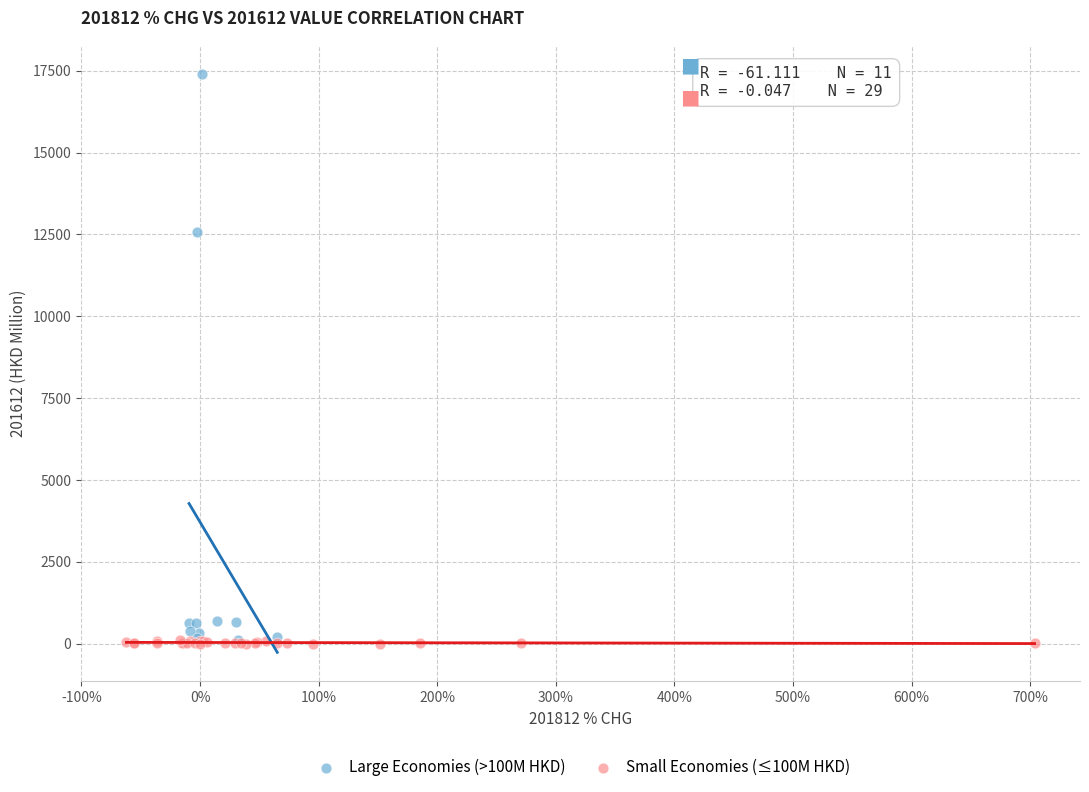

Which series contains the highest Y value?

Large Economies (>100M HKD)